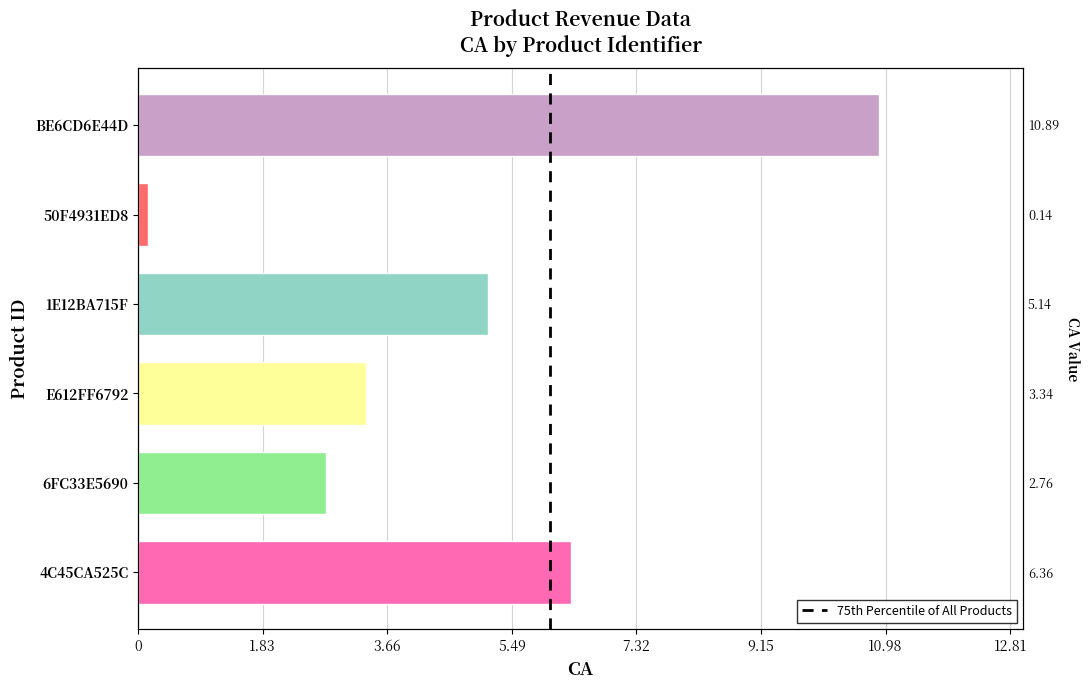

Are the bars horizontal?

Yes